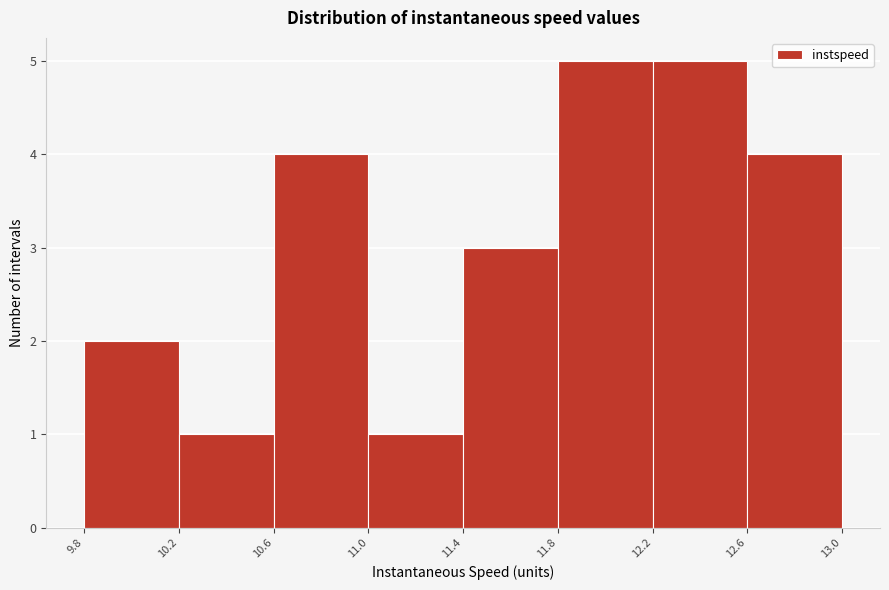

Reading left to right, list every bar in this chart as the range it spans on the x-axis followed by its height. The values are not printed on the chart, so give them approximately, as read against the axis.

9.8 to 10.2: 2
10.2 to 10.6: 1
10.6 to 11.0: 4
11.0 to 11.4: 1
11.4 to 11.8: 3
11.8 to 12.2: 5
12.2 to 12.6: 5
12.6 to 13.0: 4